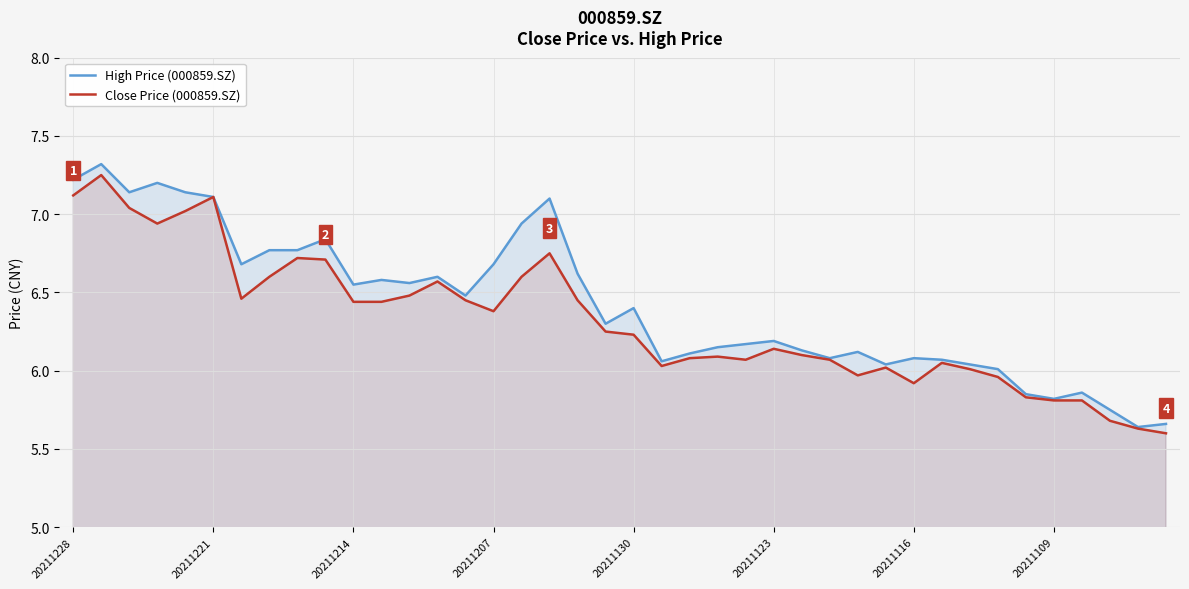

List the series in order of their peak value, highest first.

High Price (000859.SZ), Close Price (000859.SZ)